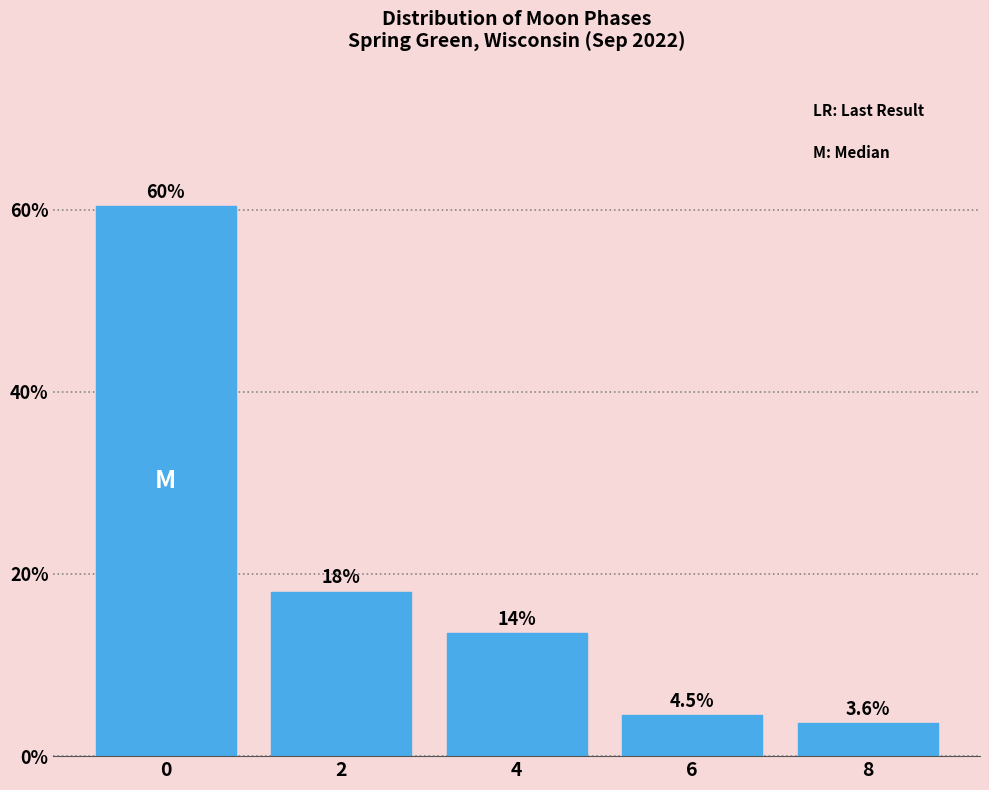

Reading left to right, extract all data points from this chart.

0=60.4	2=18.0	4=13.5	6=4.5	8=3.6